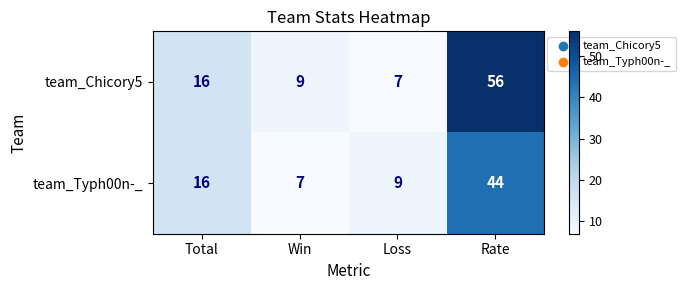

What is the maximum value for team_Chicory5?

56